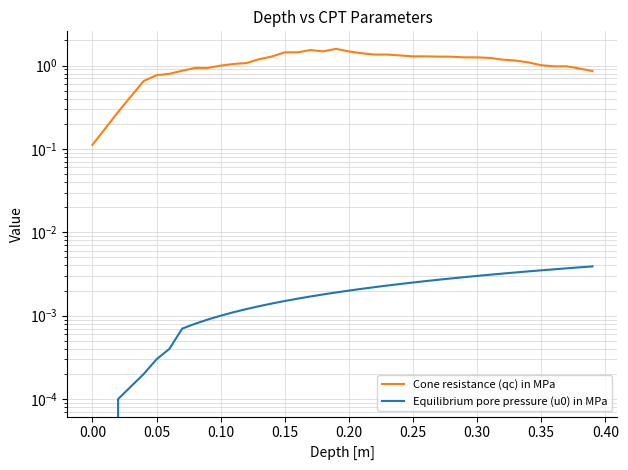

The value of Equilibrium pore pressure (u0) in MPa at 14 is 0.0. True or false?

False